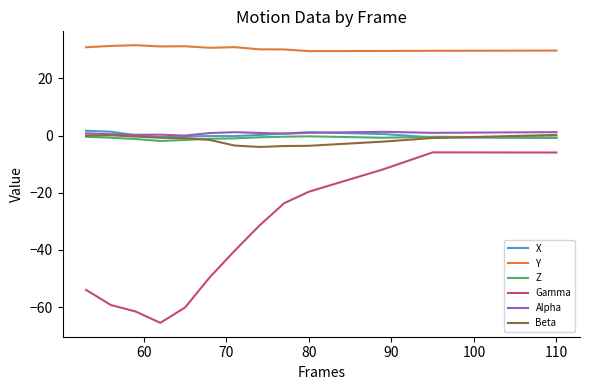

Which series has the largest total across all categories?

Y